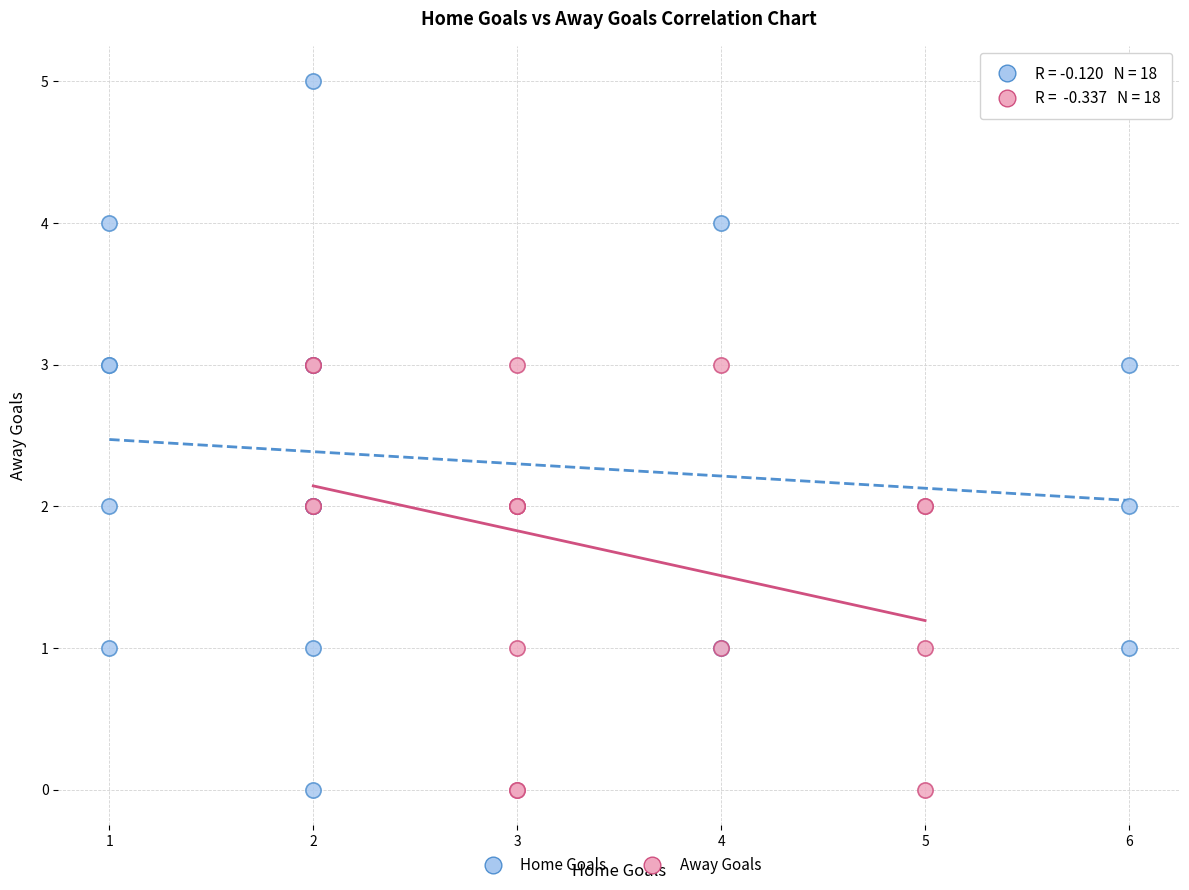

What are all the series names shown in the legend?

Home Goals, Away Goals